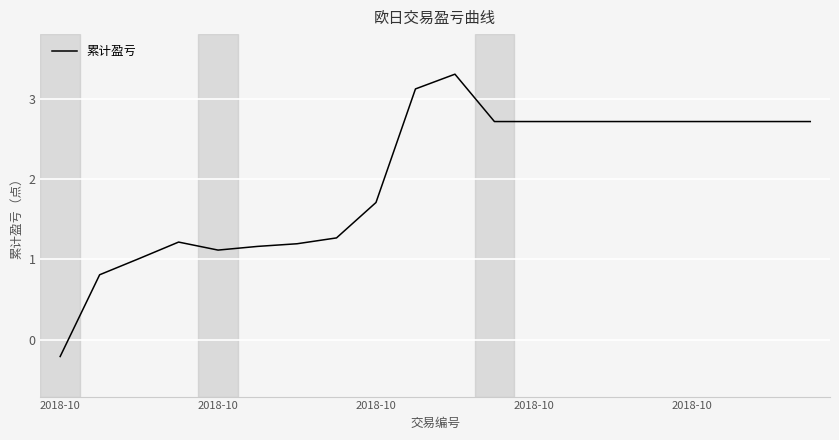

How many lines are shown in the chart?

1